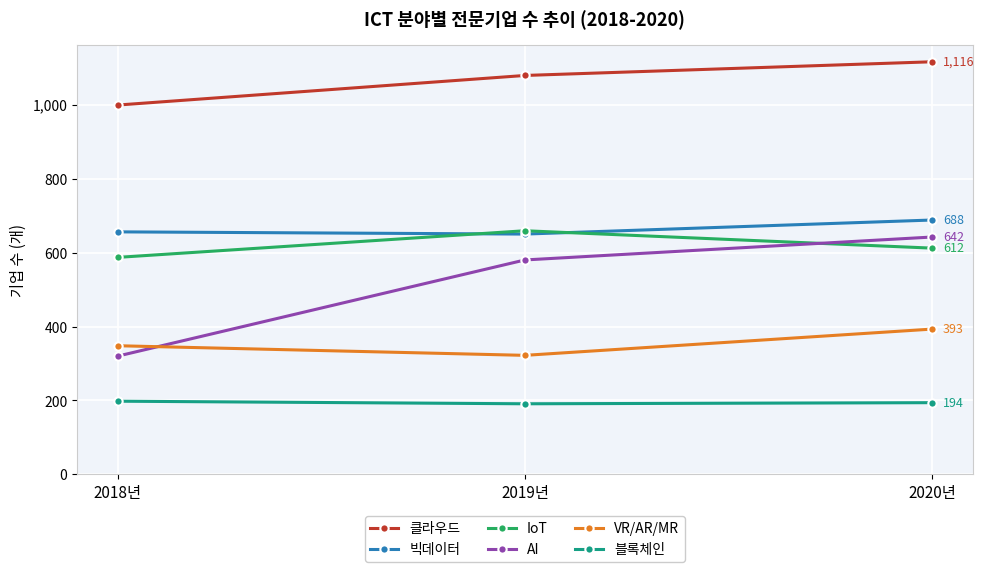

What position from the left is 2019년?

2